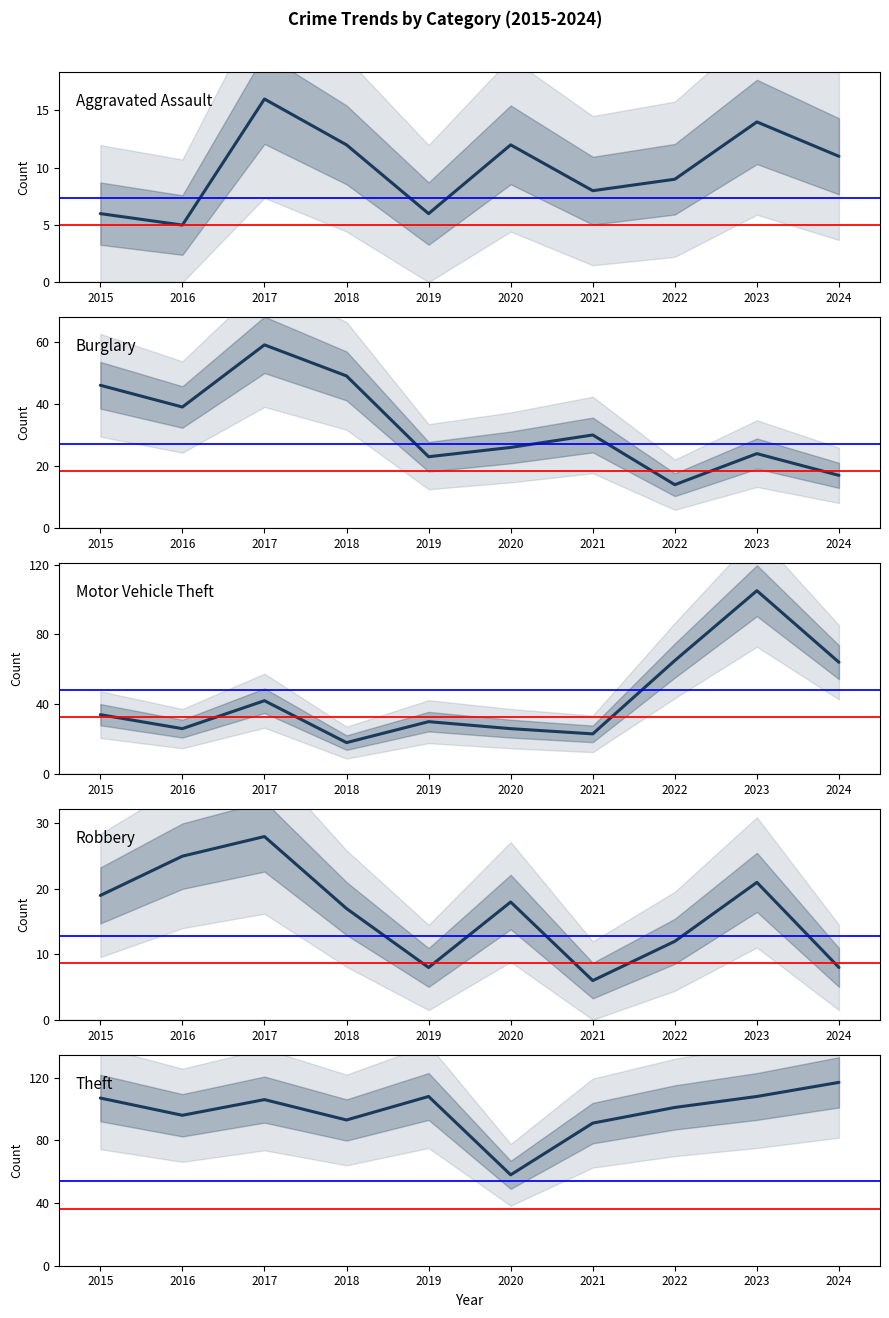

What is the difference between the second highest and second lowest values in the Theft series?

17